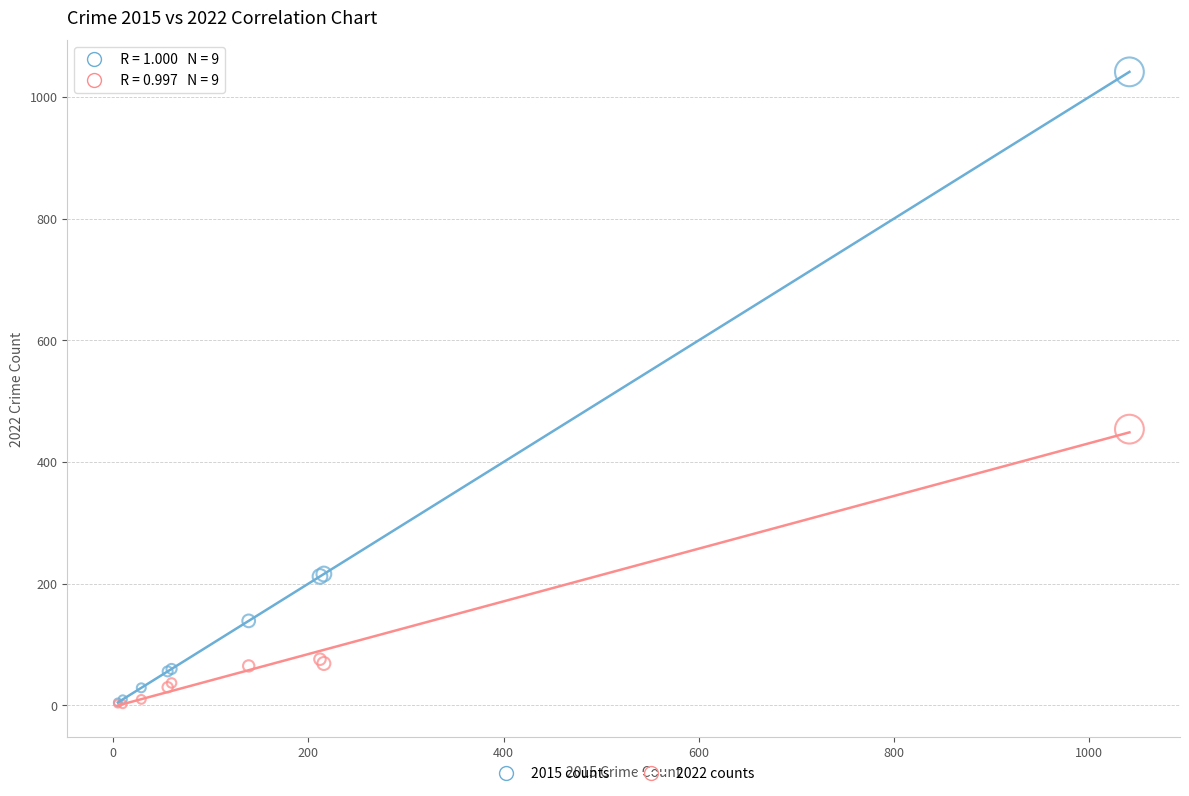

Which series contains the highest Y value?

2015 counts